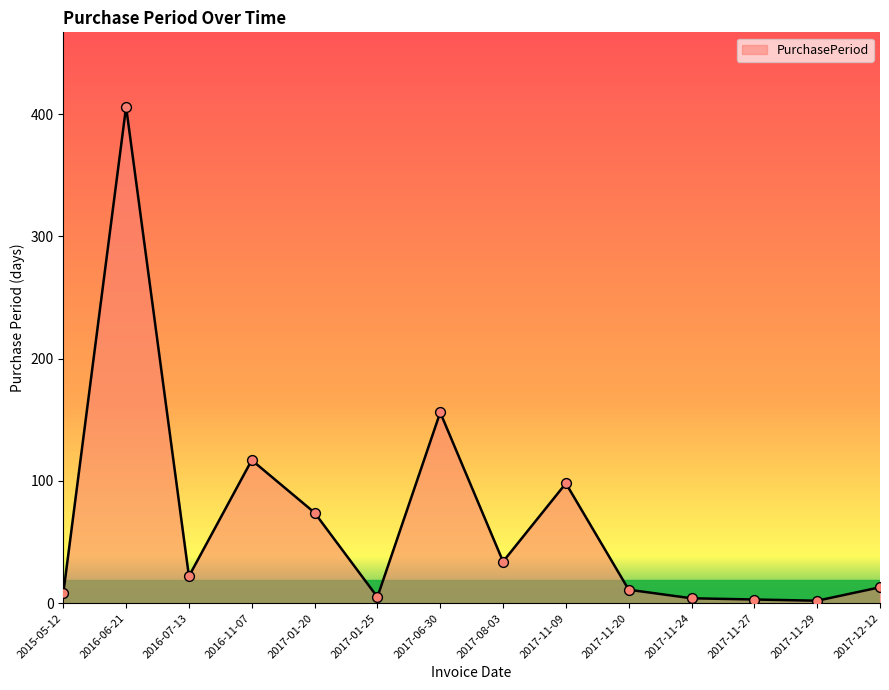

Which has a higher value, 2016-07-13 or 2016-11-07?

2016-11-07